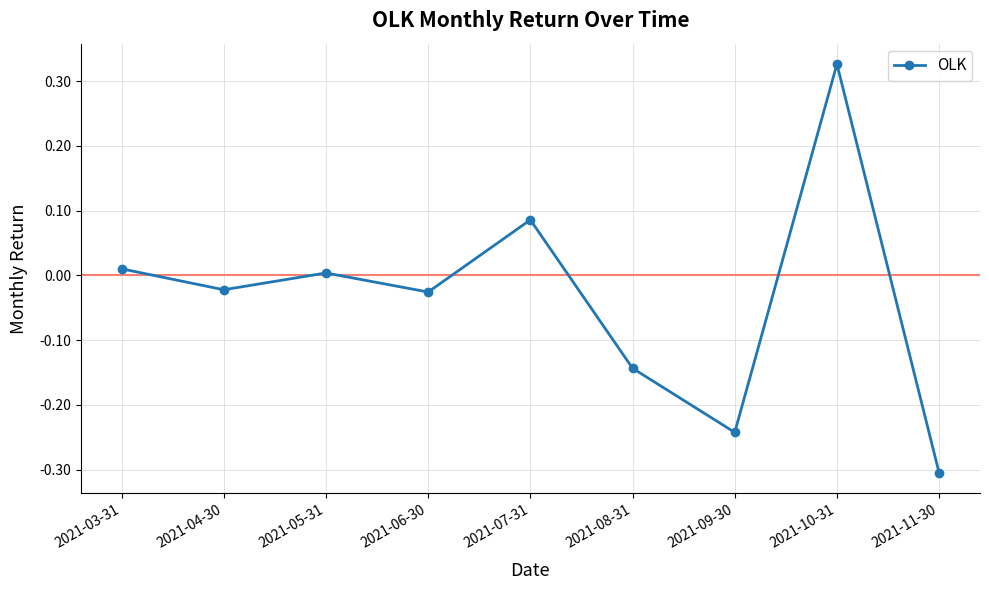

At which category does the chart reach its minimum across all series?

2021-11-30